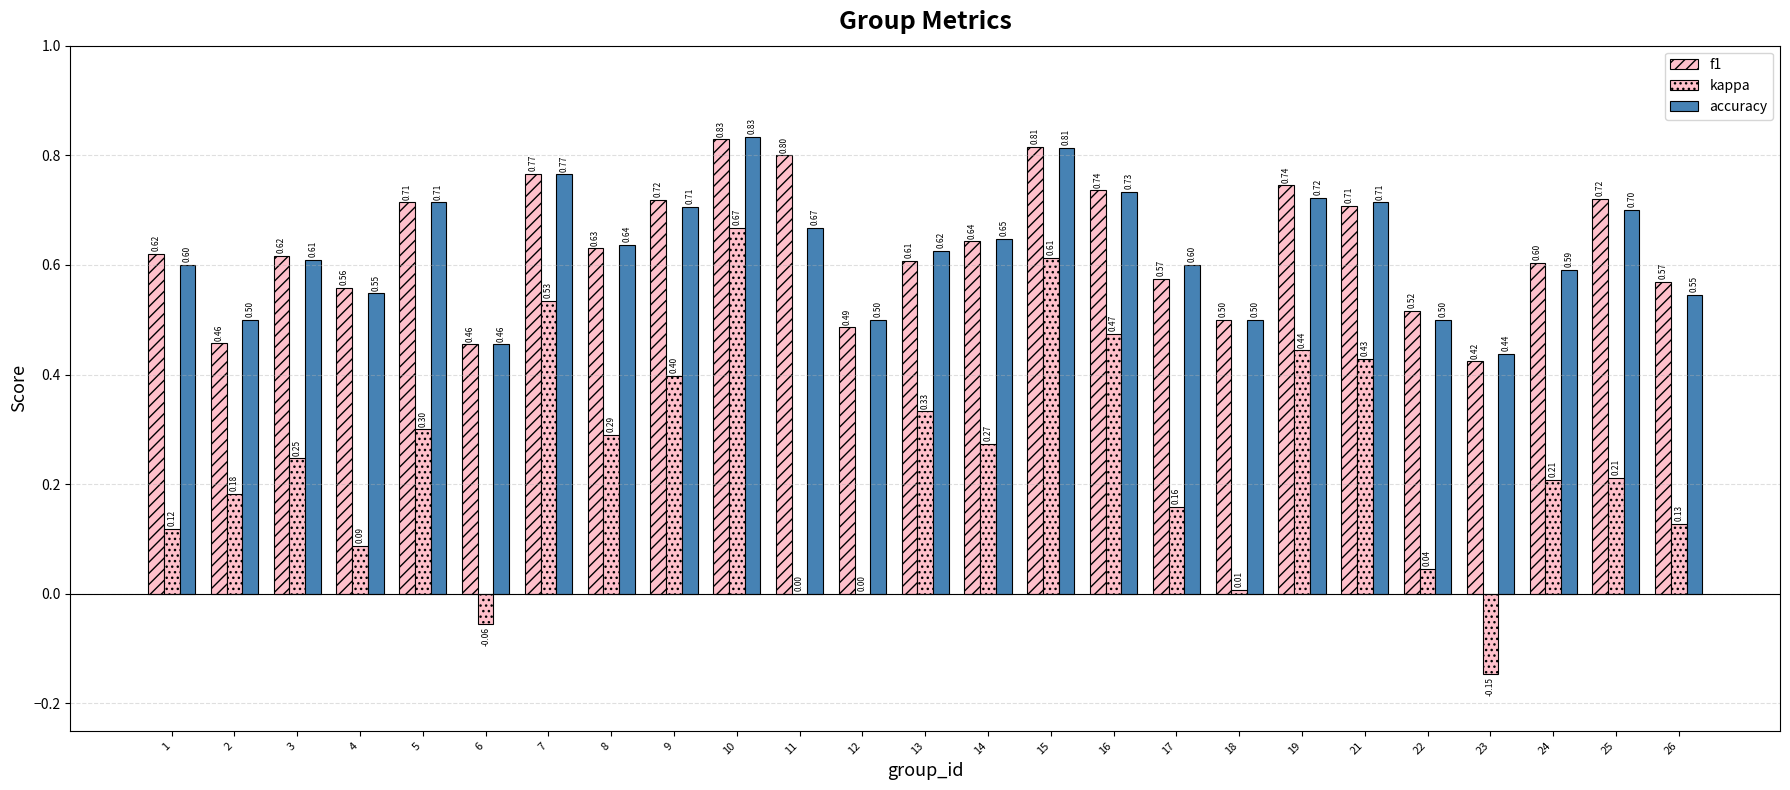

How many series are shown in this chart?

3